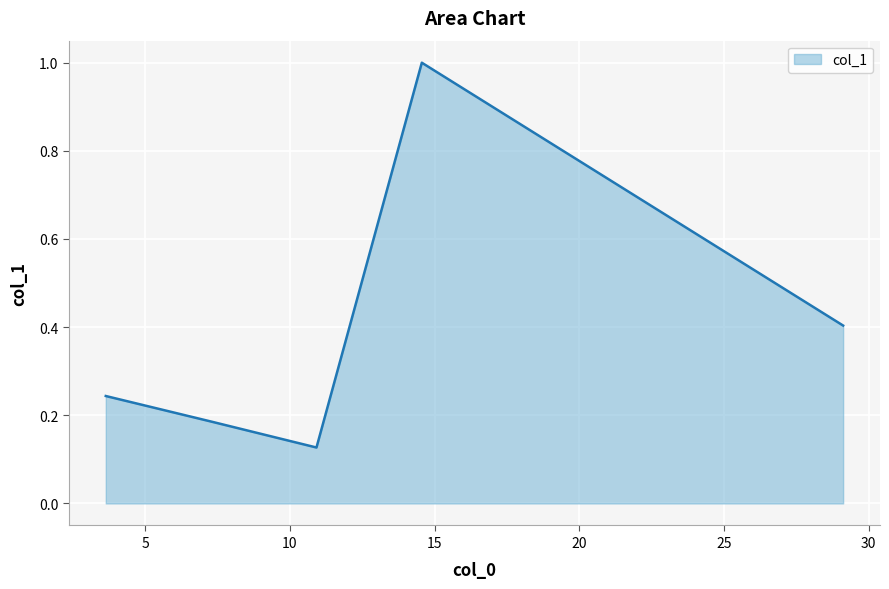

Reading left to right, transcribe all the data shown in this chart.

0.2	0.2	0.1	1.0	0.4